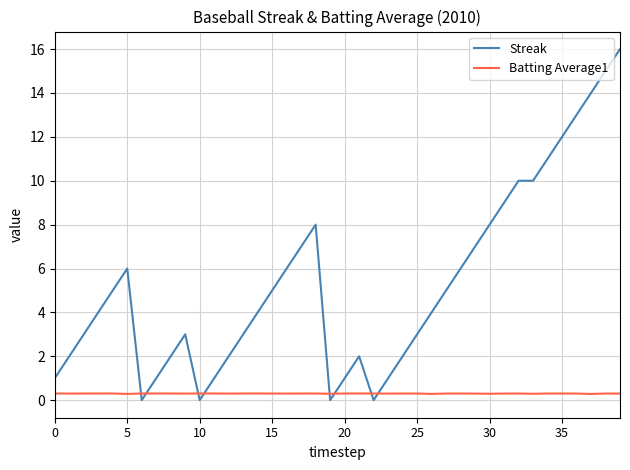

What is the highest value of the Streak series?

16.0